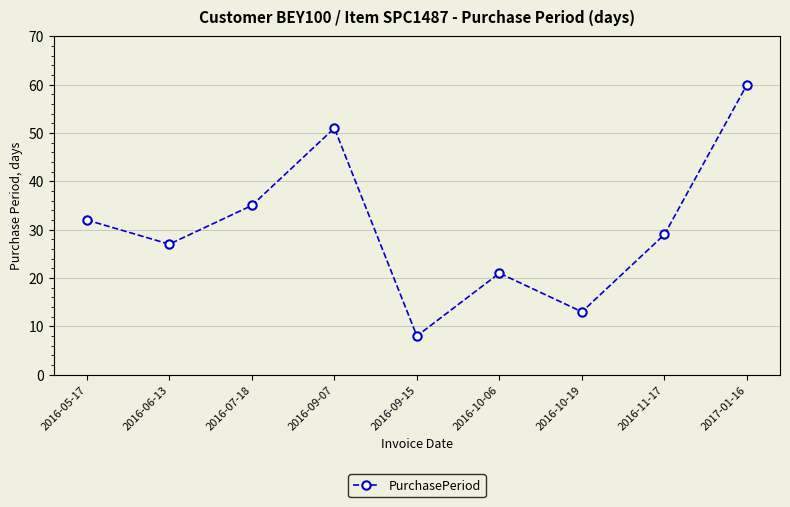

Reading right to left, extract all data points from this chart.

2017-01-16=60	2016-11-17=29	2016-10-19=13	2016-10-06=21	2016-09-15=8	2016-09-07=51	2016-07-18=35	2016-06-13=27	2016-05-17=32